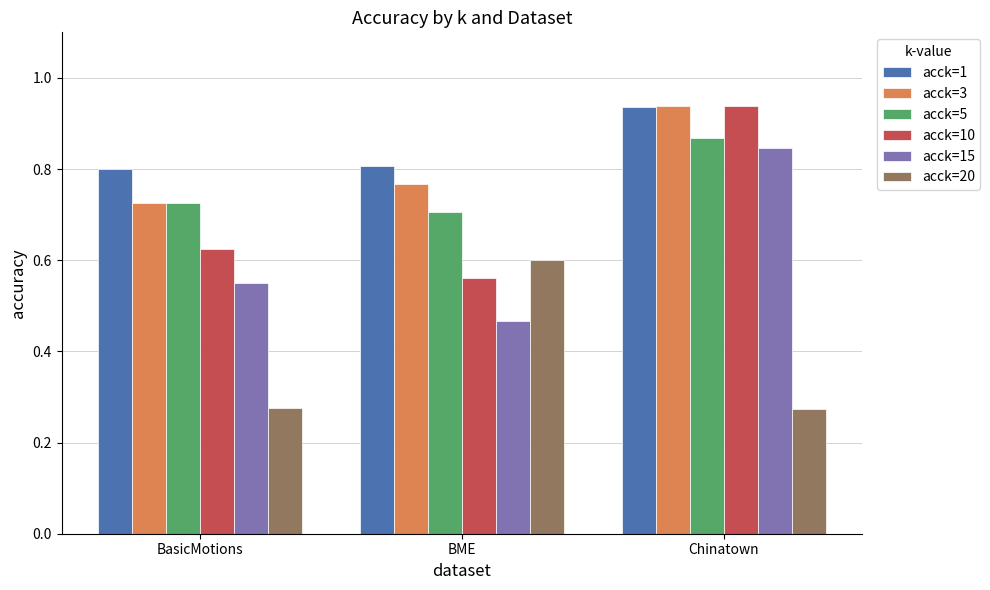

At which label does acck=5 reach its peak?

Chinatown